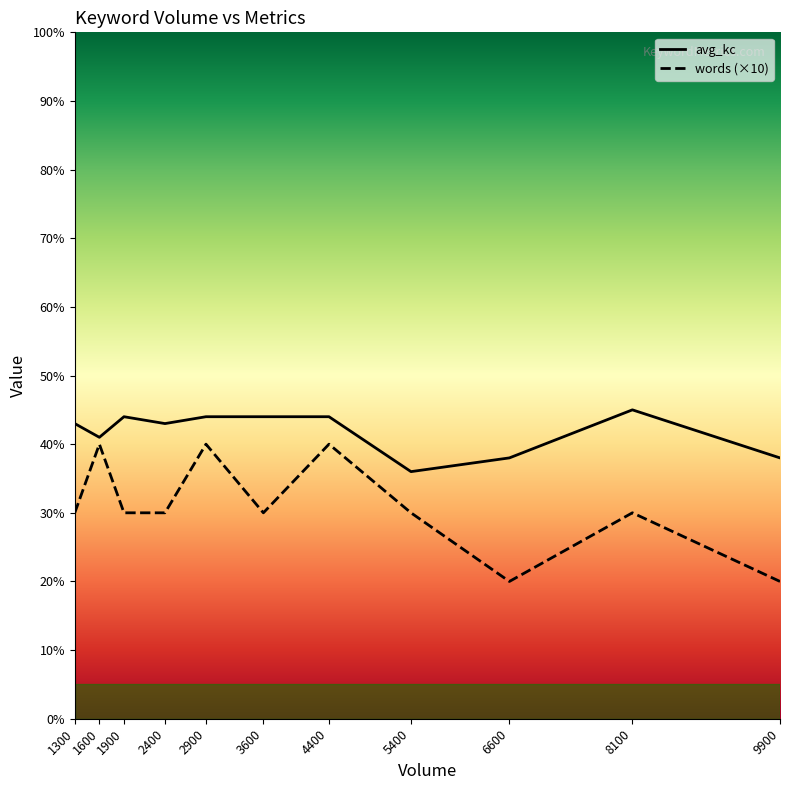

What are all the series names shown in the legend?

avg_kc, words